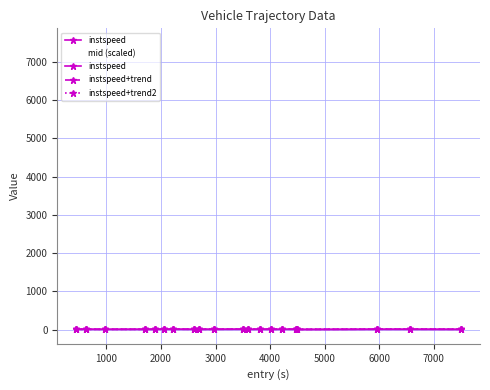

True or false: mid (scaled) and instspeed+trend2 intersect in this chart.

False